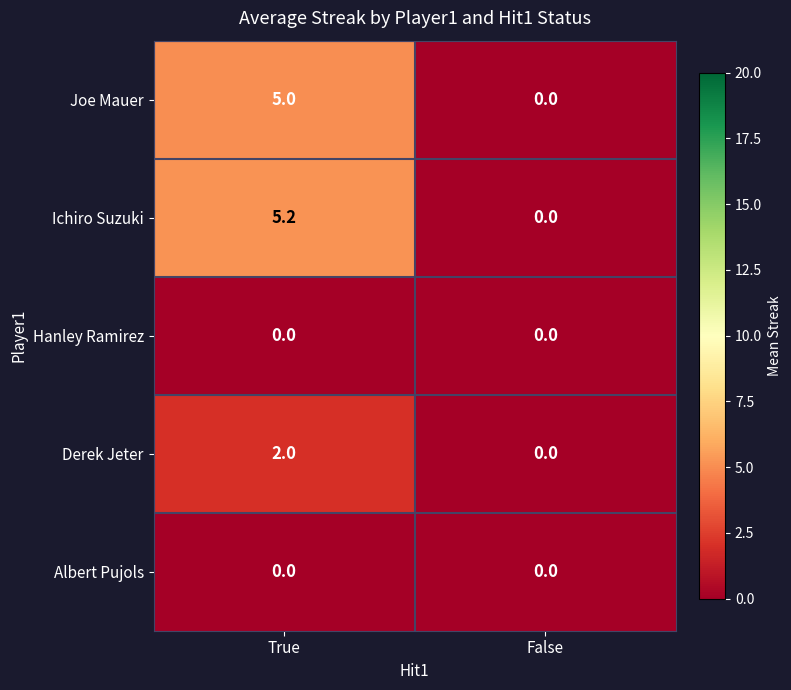

Is it true that Hanley Ramirez equals 0.0 at False?

True